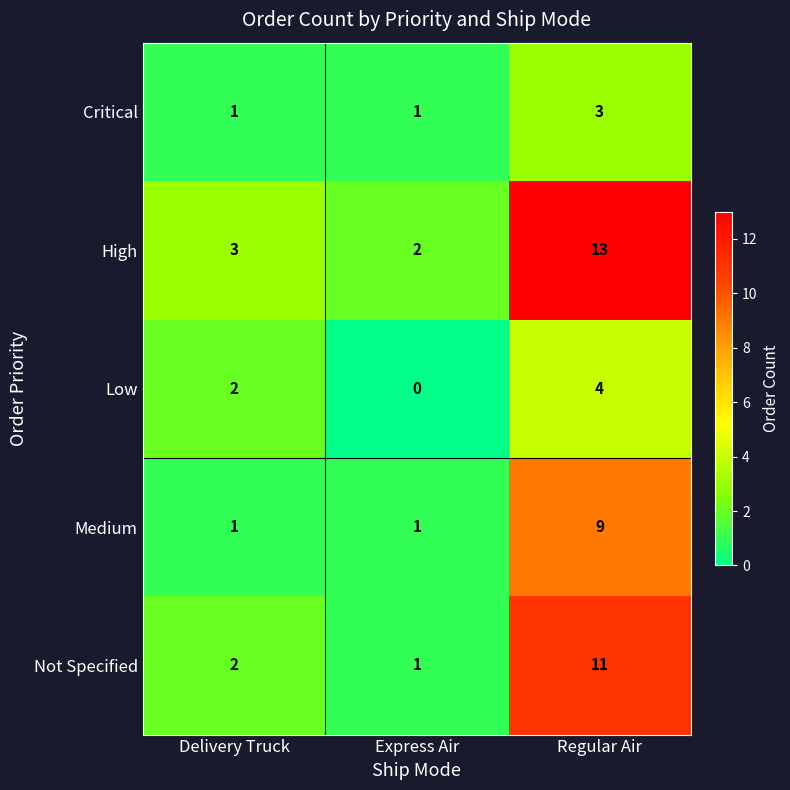

Count the number of categories in the chart.

3